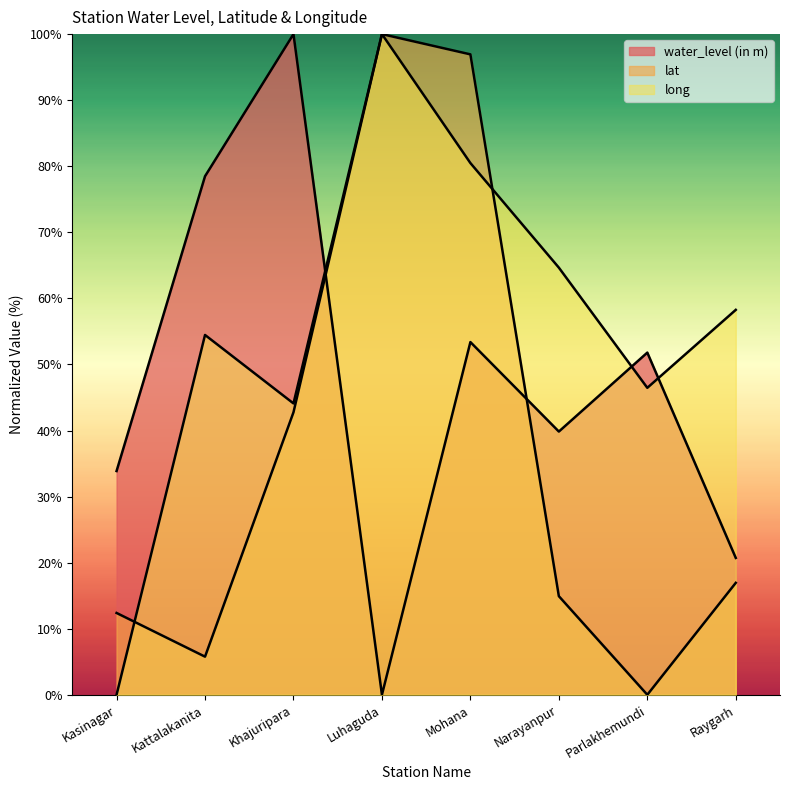

True or false: long has more than 1 interior local peaks.

True